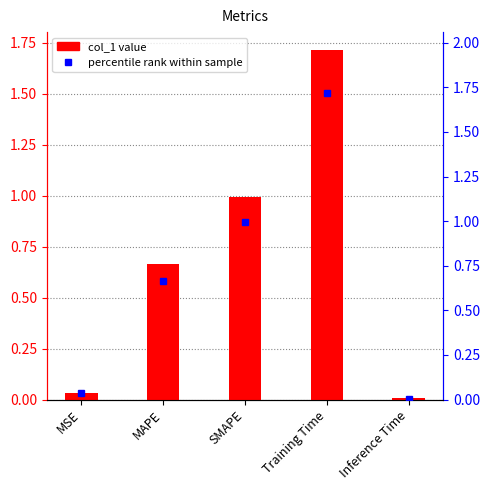

Where is the data nearest to the value 0?

Inference Time